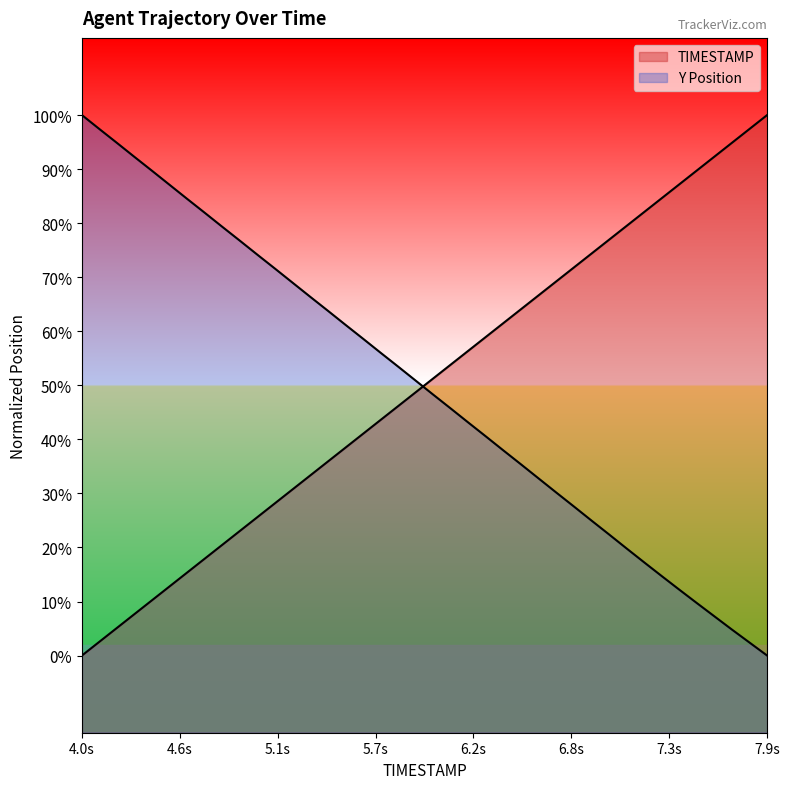

Reading right to left, list all the values displayed in this chart.

TIMESTAMP: 2689.8	2688.9	2688.0	2687.1	2686.2	2685.3	2684.4	2683.5	2682.6	2681.7	2680.8	2679.9	2679.0	2678.1	2677.2	2676.3	2675.4	2674.5	2673.6	2672.7	2671.8	2670.9	2670.0	2669.1	2668.2	2667.3	2666.4	2665.5	2664.6	2663.7	2662.8	2661.9	2661.0	2660.1	2659.2	2658.3	2657.4	2656.5	2655.6	2654.7
Y: 2654.7	2655.6	2656.4	2657.3	2658.1	2659.0	2659.9	2660.8	2661.7	2662.6	2663.5	2664.4	2665.3	2666.2	2667.1	2668.0	2668.9	2669.8	2670.7	2671.6	2672.5	2673.4	2674.3	2675.3	2676.2	2677.1	2678.0	2678.9	2679.8	2680.7	2681.6	2682.5	2683.4	2684.3	2685.2	2686.1	2687.0	2687.9	2688.8	2689.8